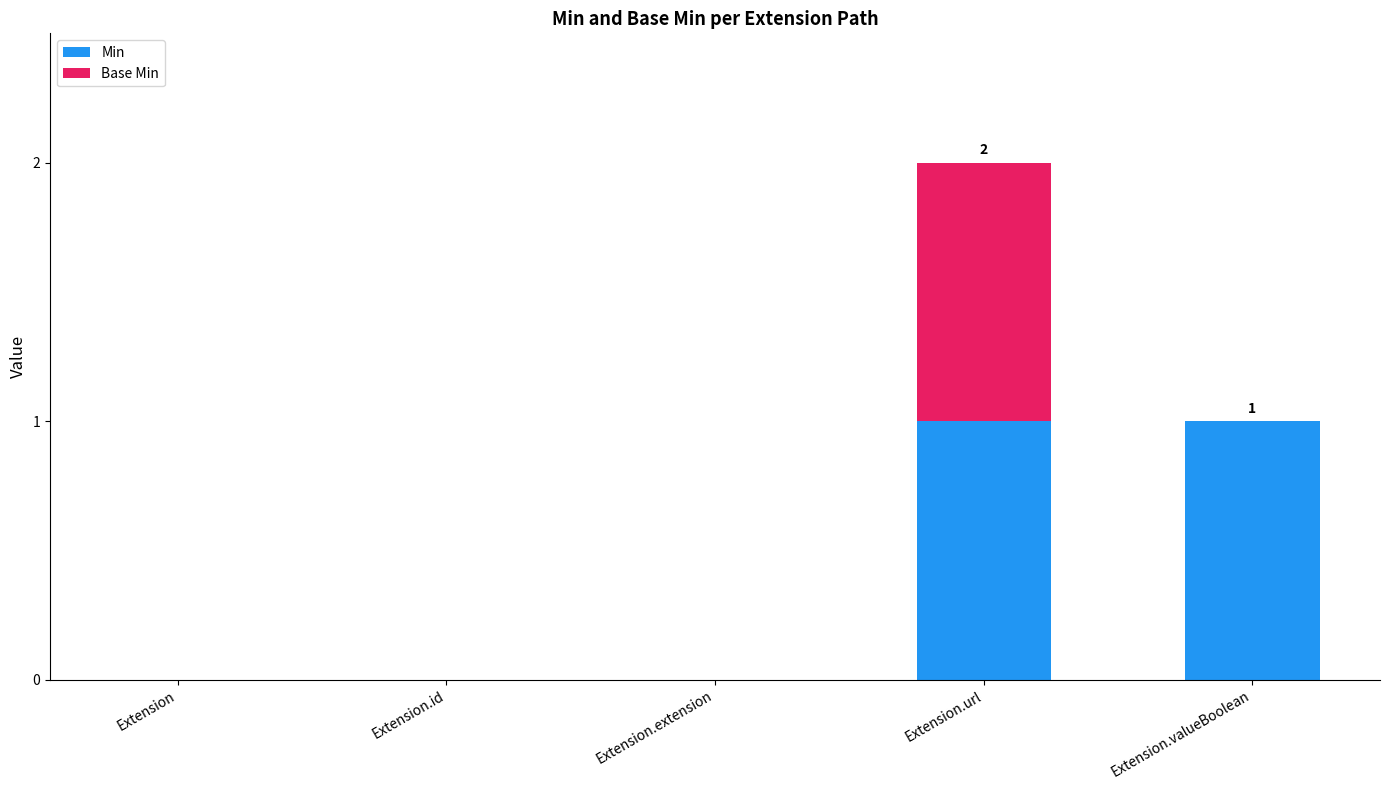

At which category is the sum across all series the highest?

Extension.url